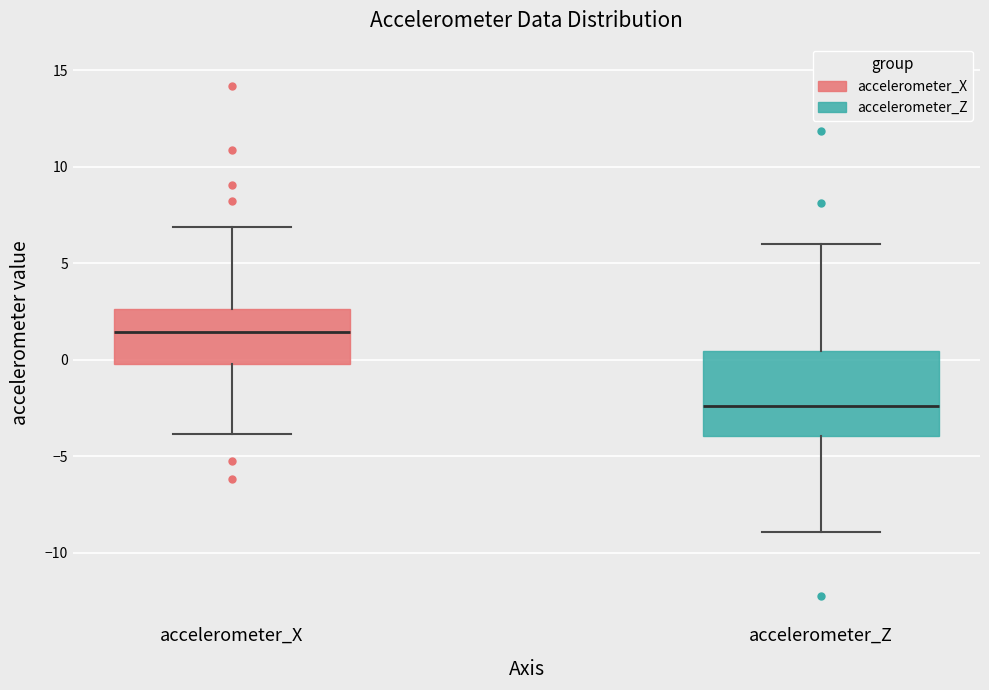

Where does the upper whisker of the box for accelerometer_Z end on the y-axis? The values are not printed on the chart, so give them approximately, as read against the axis.

6.0